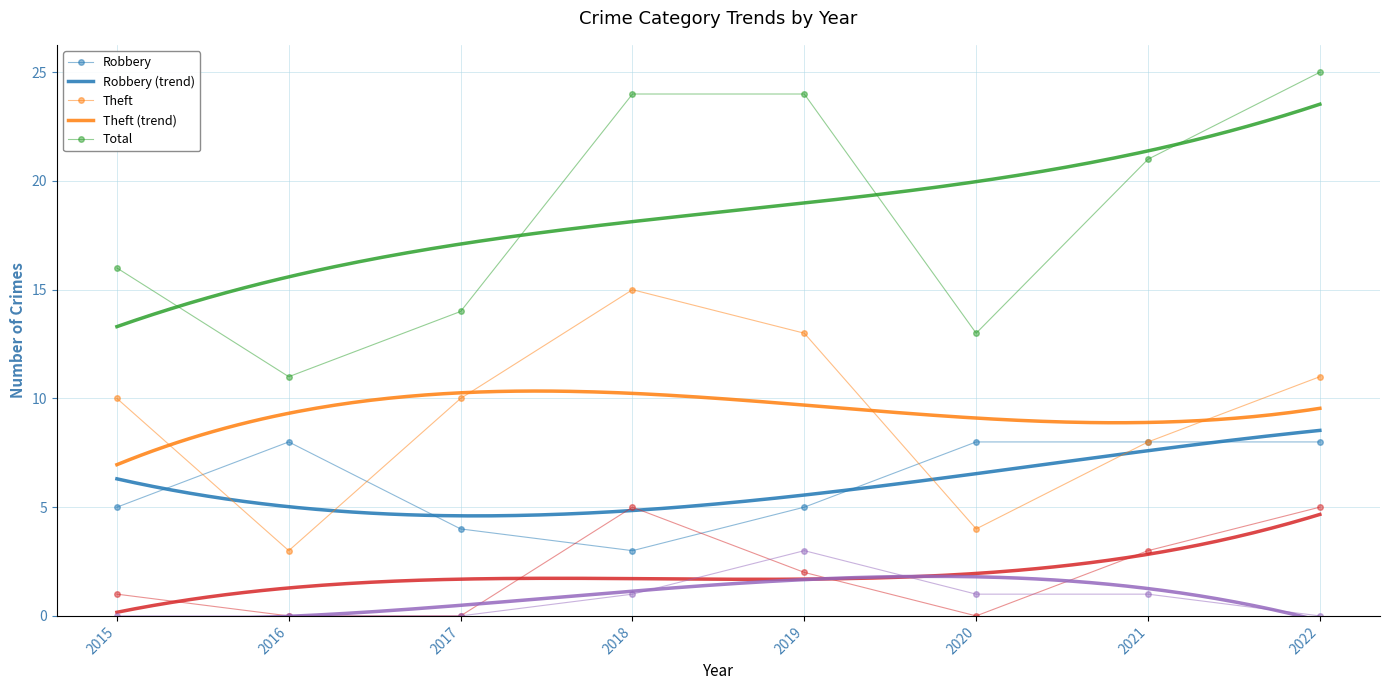

Which category has the lowest value in the Aggravated Battery series?

2016